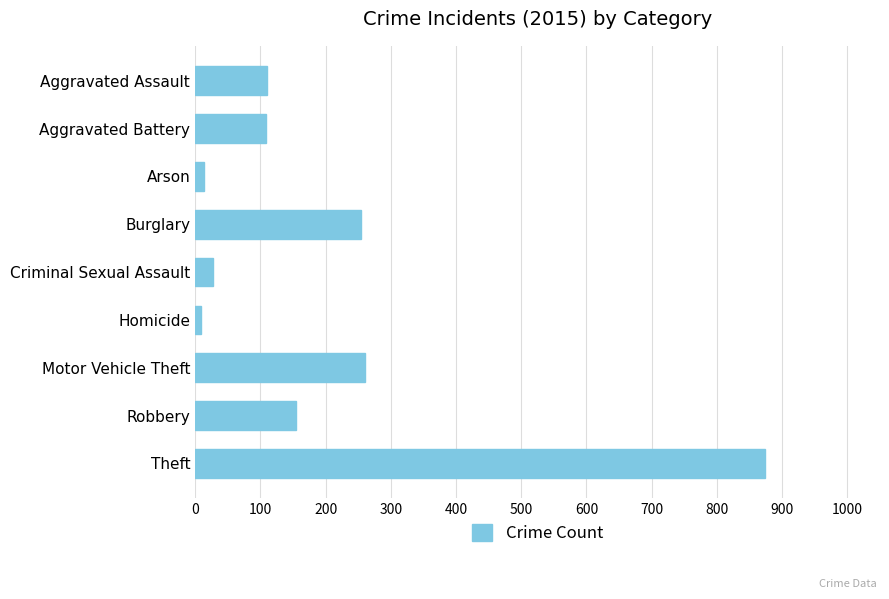

What is the approximate value at Theft?

874